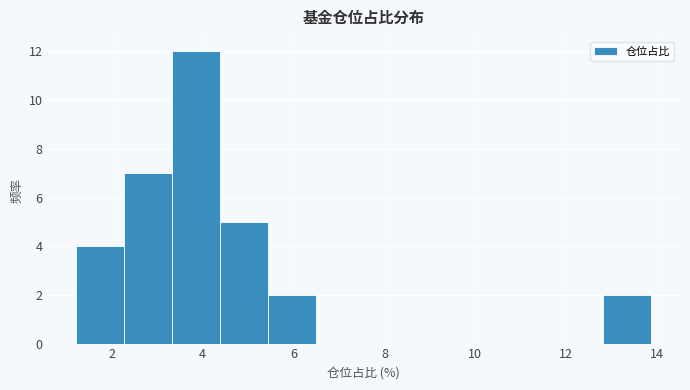

Reading left to right, transcribe this chart: for each bar, give the range it covers on the x-axis and its height. Neither the bar edges nor the heights are printed on the chart, so give them approximately, as read against the axes.

1.2 to 2.2: 4
2.2 to 3.4: 7
3.4 to 4.4: 12
4.4 to 5.4: 5
5.4 to 6.4: 2
6.4 to 7.6: 0
7.6 to 8.6: 0
8.6 to 9.6: 0
9.6 to 10.8: 0
10.8 to 11.8: 0
11.8 to 12.8: 0
12.8 to 13.8: 2